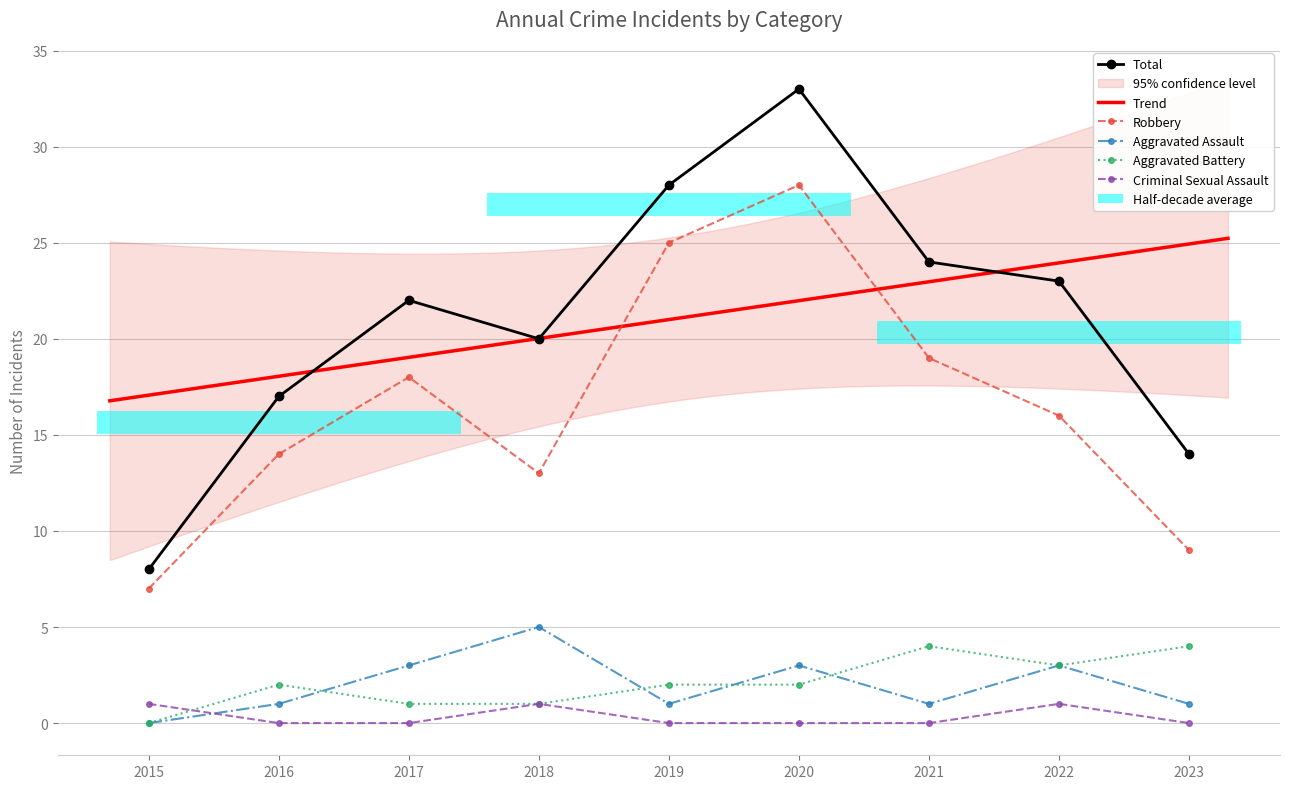

What is the spread (max minus min) of values at 2021?

24